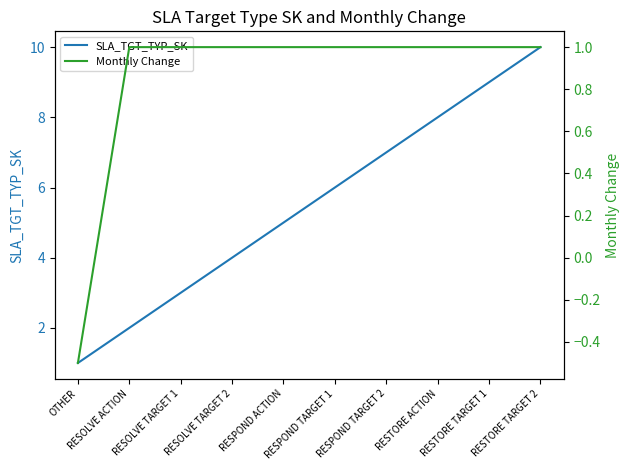

What position from the left is RESTORE TARGET 2?

10